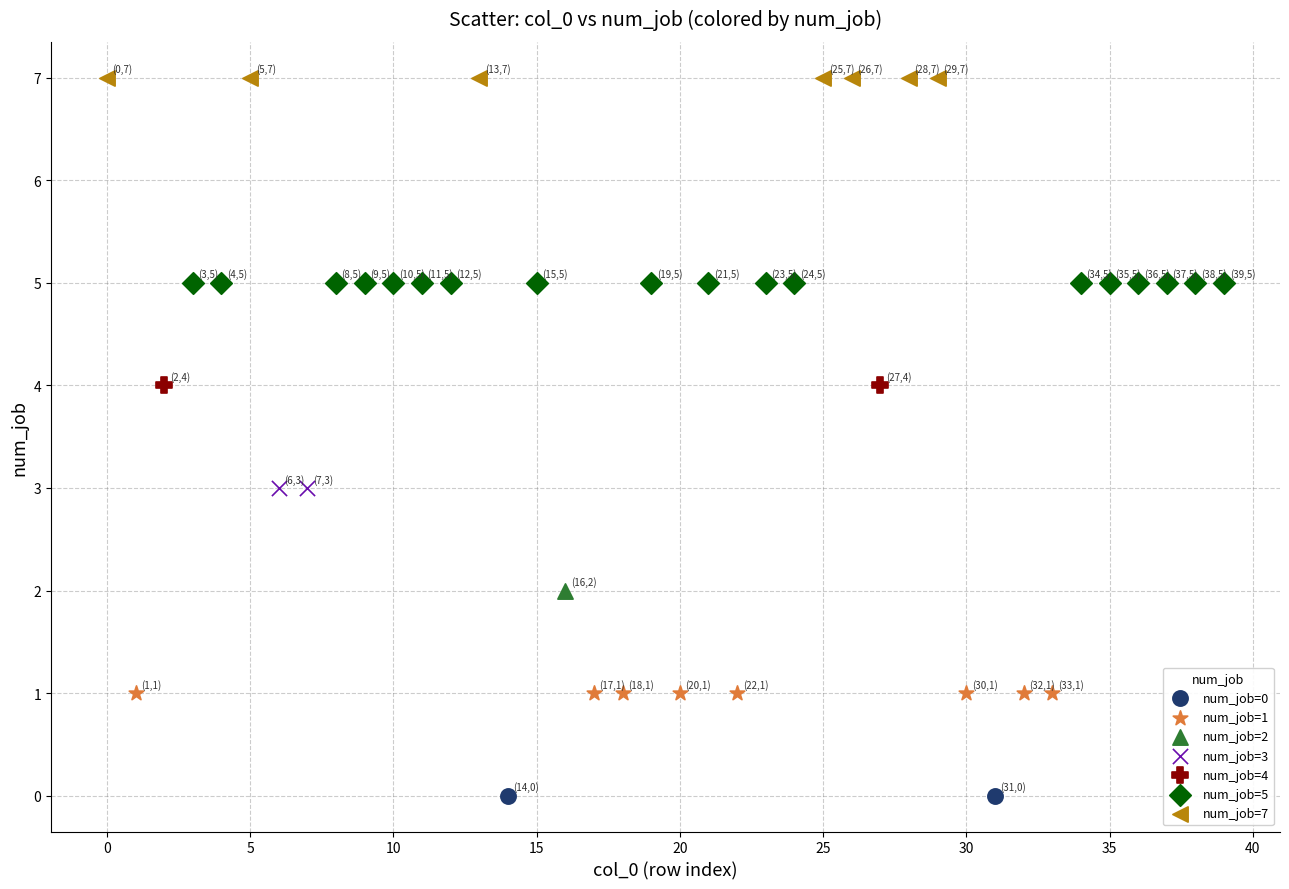

What are all the series names shown in the legend?

num_job=0, num_job=1, num_job=2, num_job=3, num_job=4, num_job=5, num_job=7